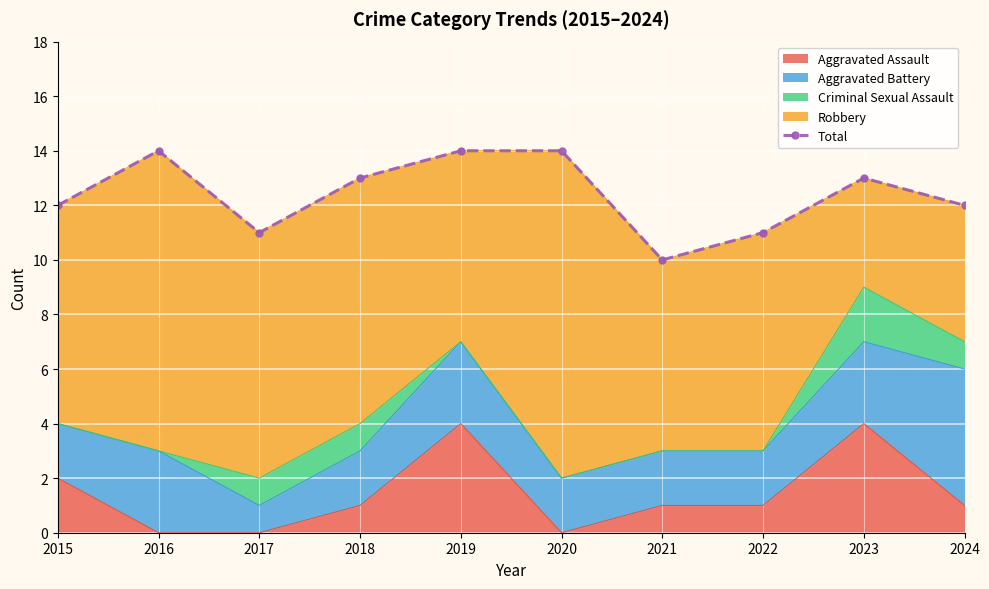

List the labels in order of value, smallest first.

2021, 2017, 2022, 2015, 2024, 2018, 2023, 2016, 2019, 2020